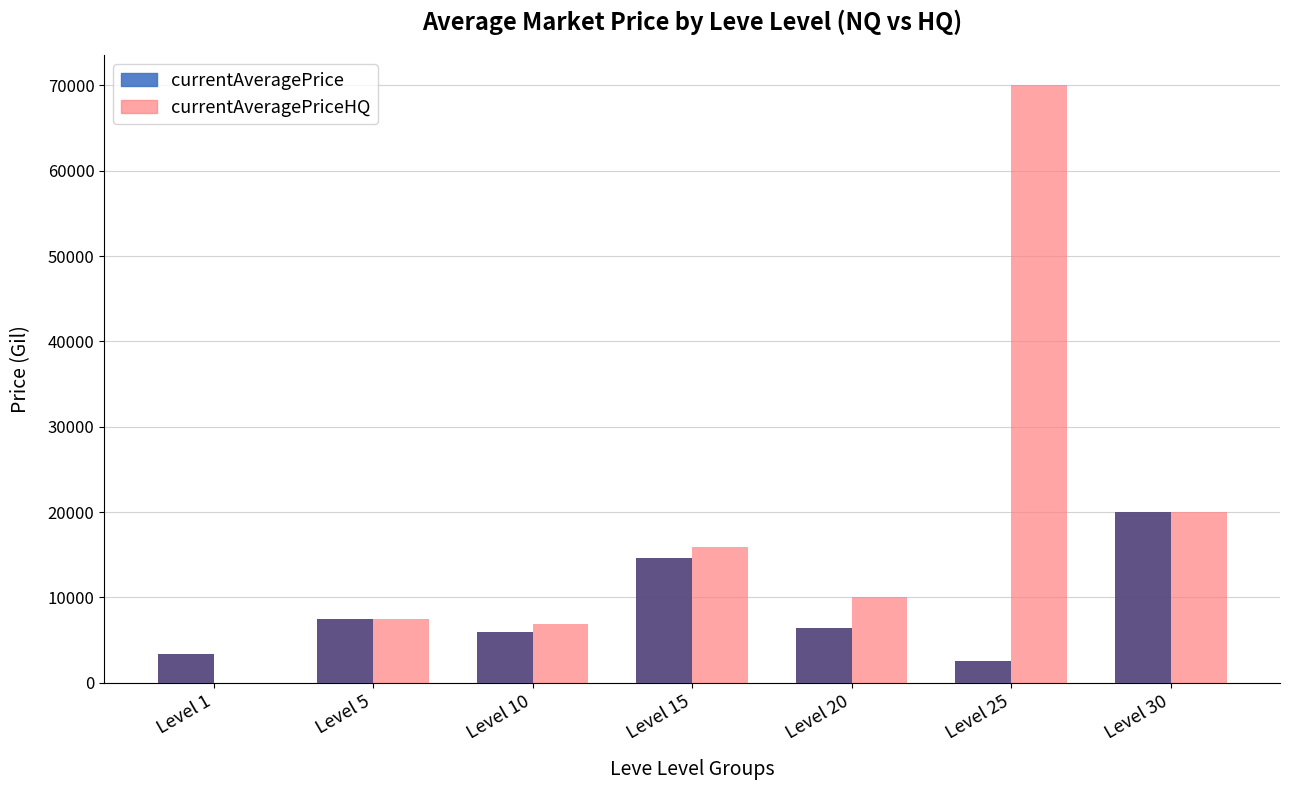

Which series changed the most between Level 5 and Level 30?

currentAveragePrice